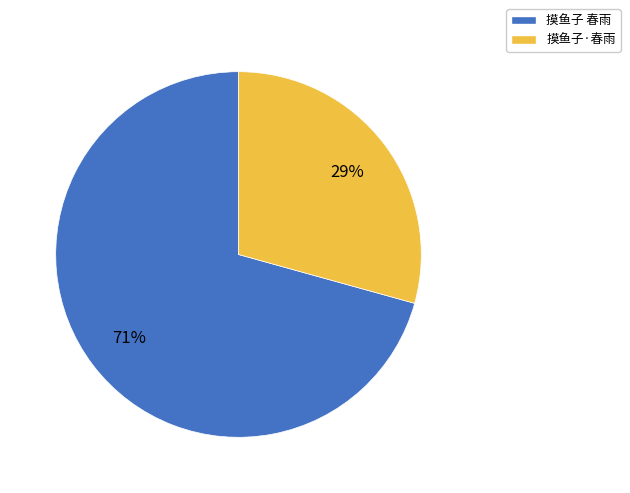

Which has a higher value, 摸鱼子 春雨 or 摸鱼子·春雨?

摸鱼子 春雨